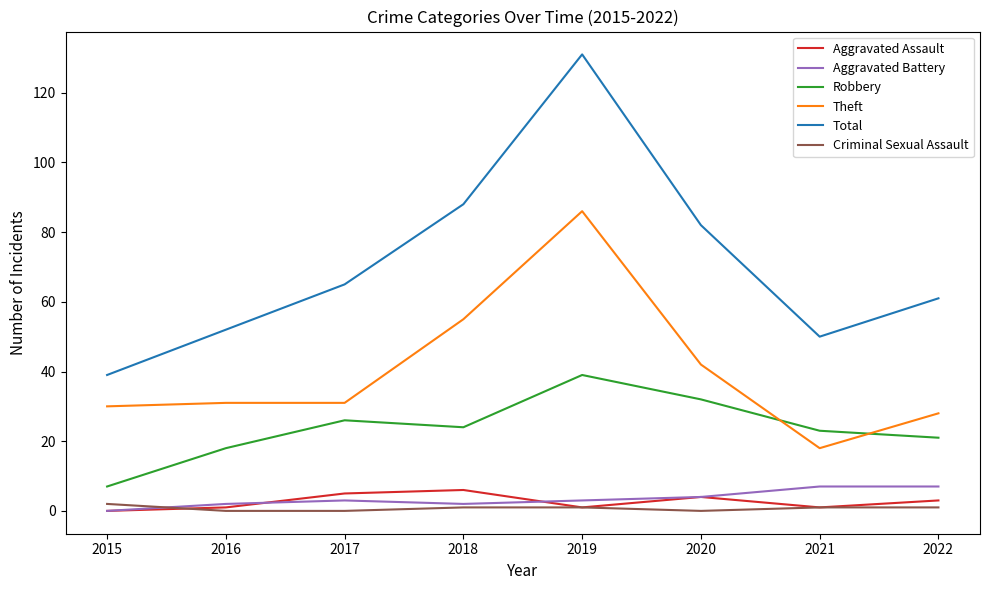

What is the sum of all Aggravated Assault values?

21